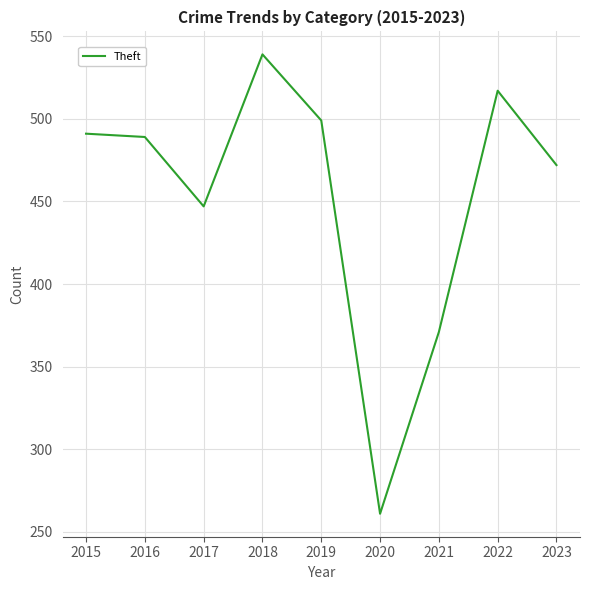

What is the sum of all values?

4086